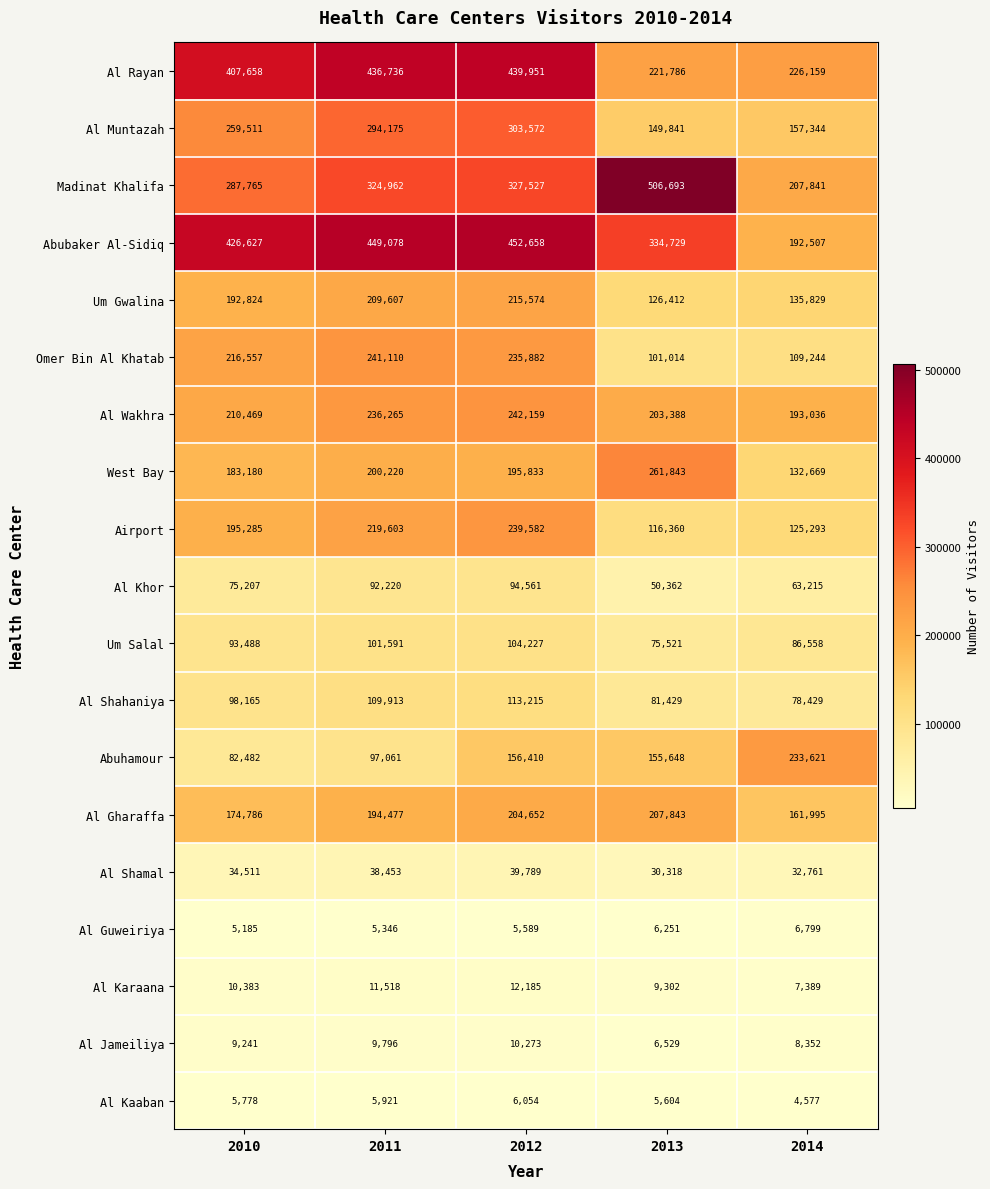

At which category does the chart reach its peak across all series?

2013